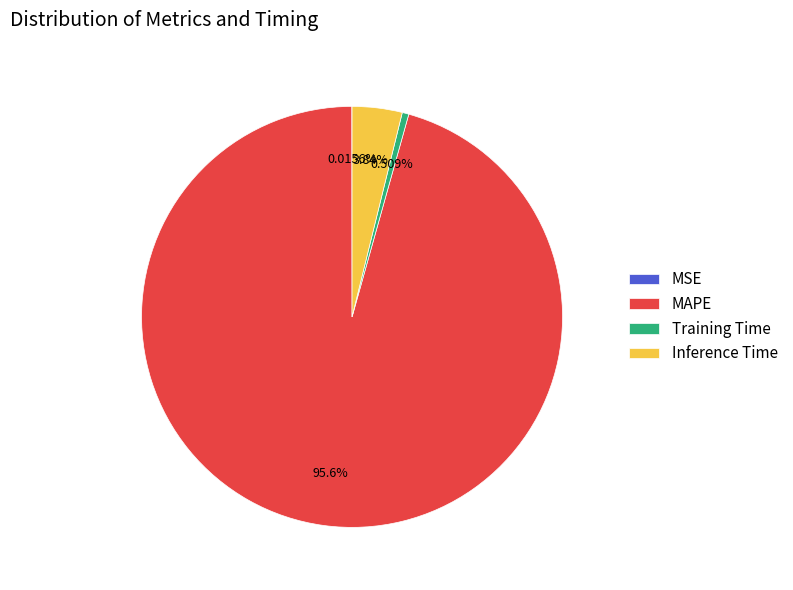

Do Training Time and MAPE together represent more than half of the pie?

Yes